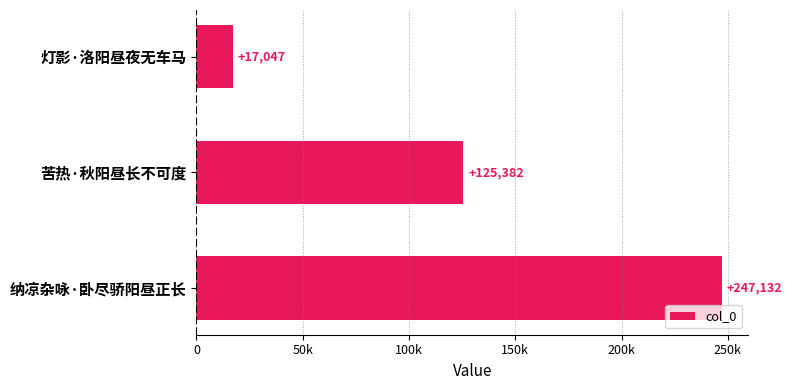

Rank the categories by value from lowest to highest.

灯影·洛阳昼夜无车马, 苦热·秋阳昼长不可度, 纳凉杂咏·卧尽骄阳昼正长